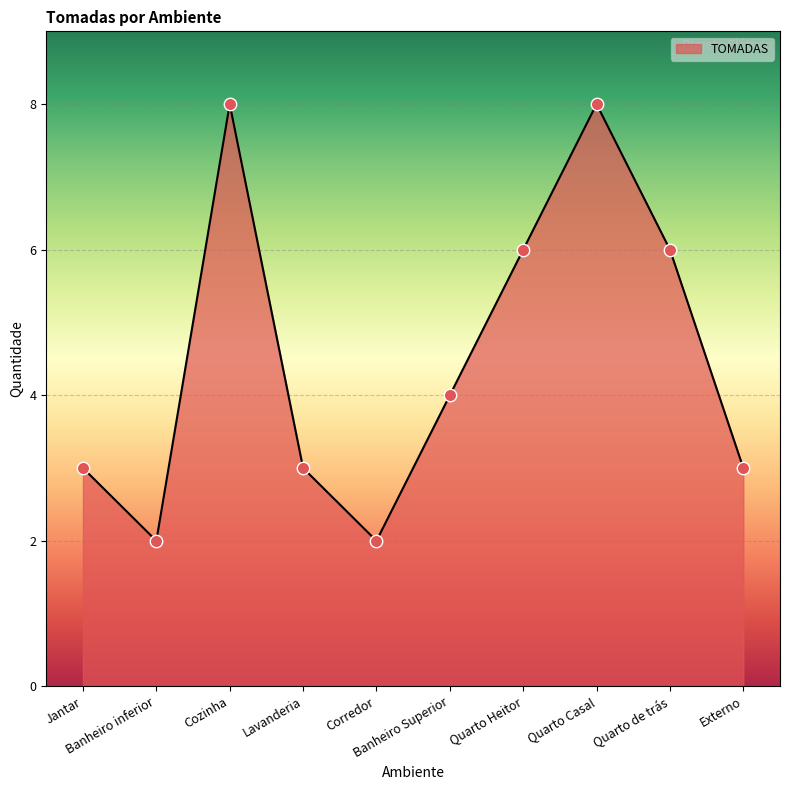

What is the difference between the maximum and minimum values?

6